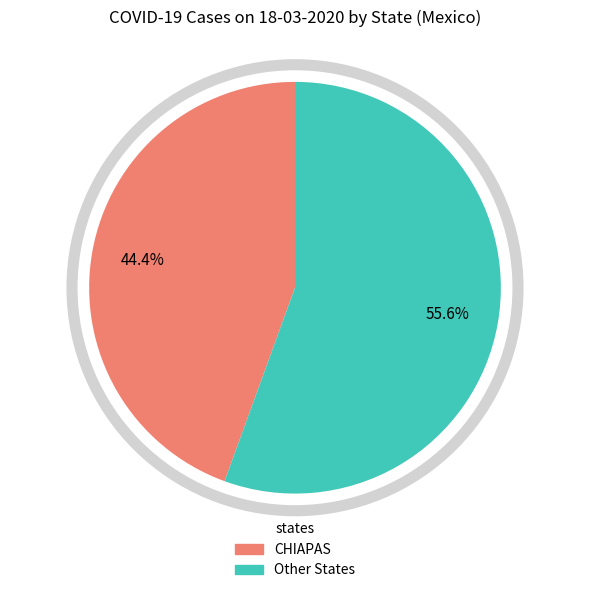

Is there a majority slice in this chart?

Yes